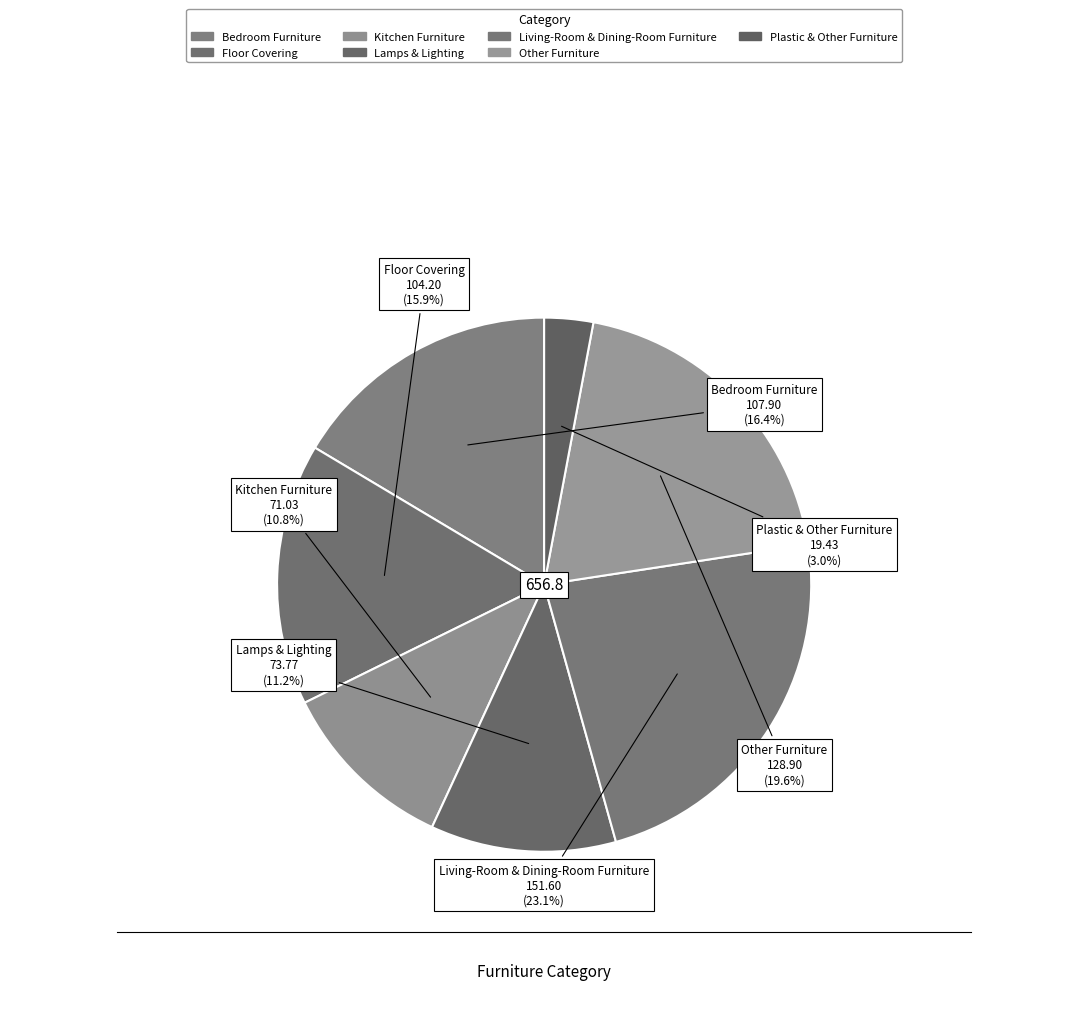

Count the number of slices in the pie.

7